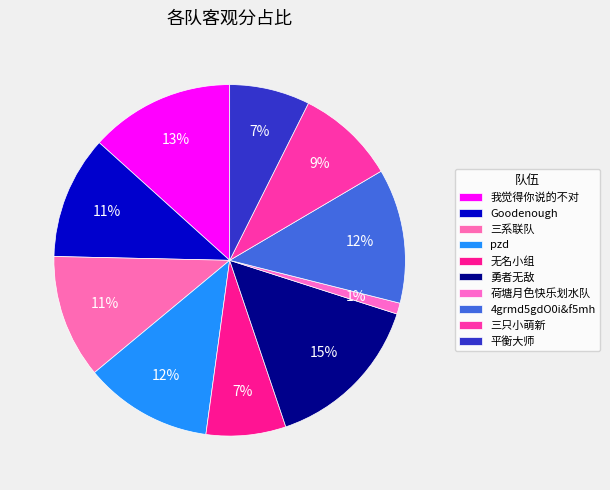

What percentage is NOT represented by 三只小萌新?

90.9%